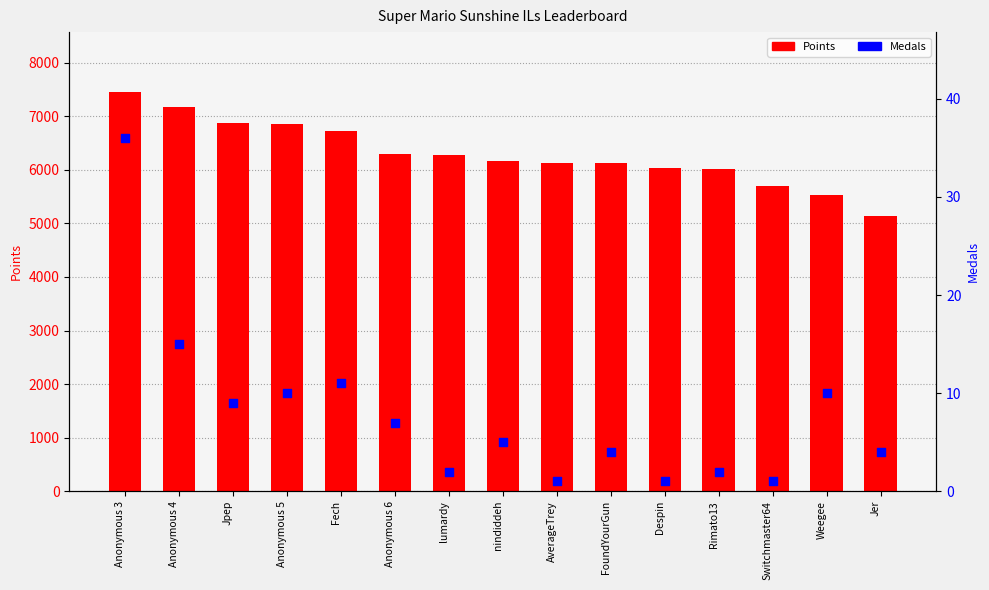

What are all the series names shown in the legend?

Points, Medals